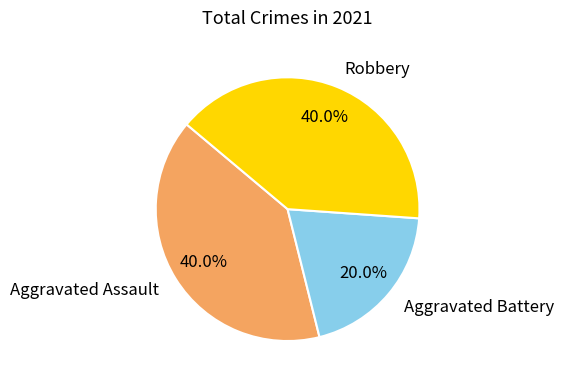

To the nearest percent, what percentage of the pie is Aggravated Battery?

20%